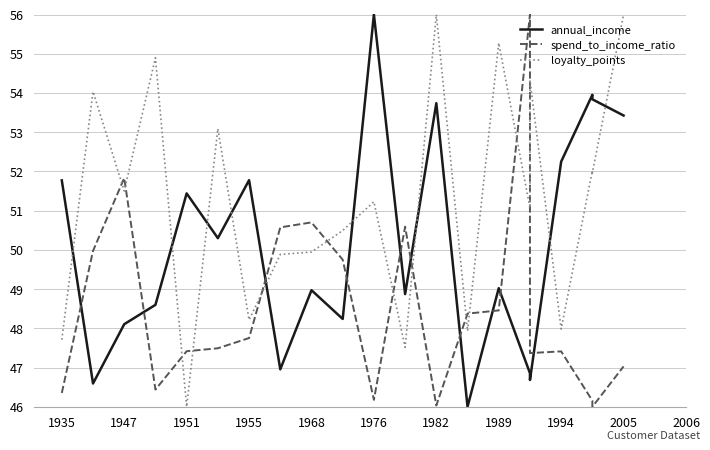

At which label does annual_income first exceed 49?

1935